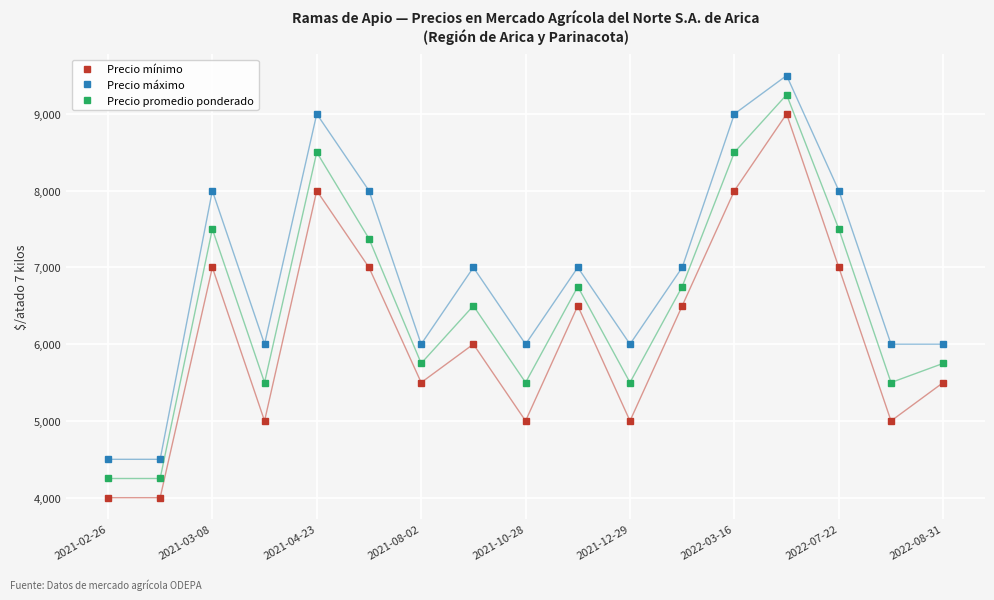

List the series in order of their overall mean, lowest first.

Precio mínimo, Precio promedio ponderado, Precio máximo